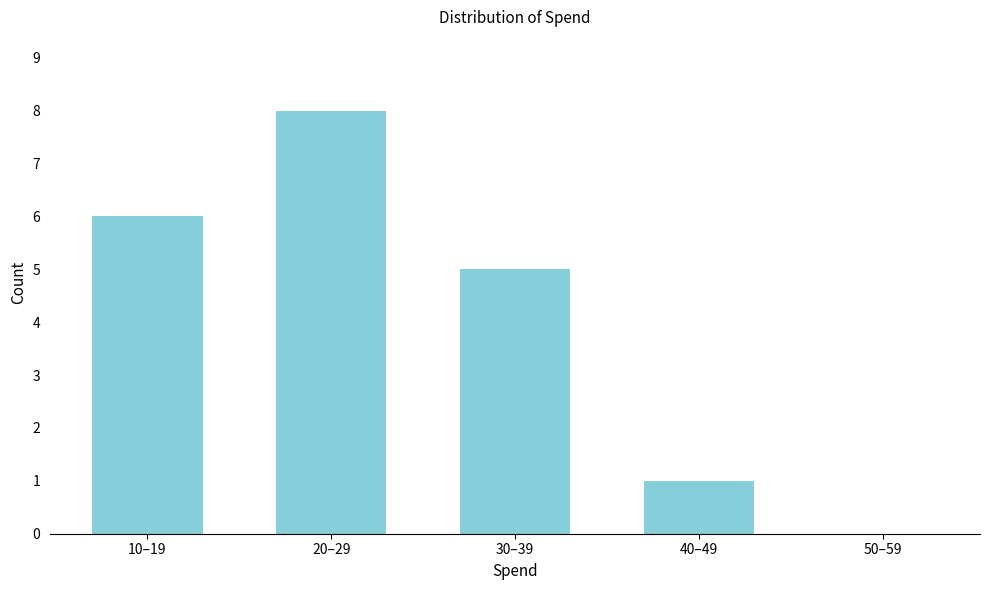

Reading left to right, list all the values displayed in this chart.

10–19=6	20–29=8	30–39=5	40–49=1	50–59=0